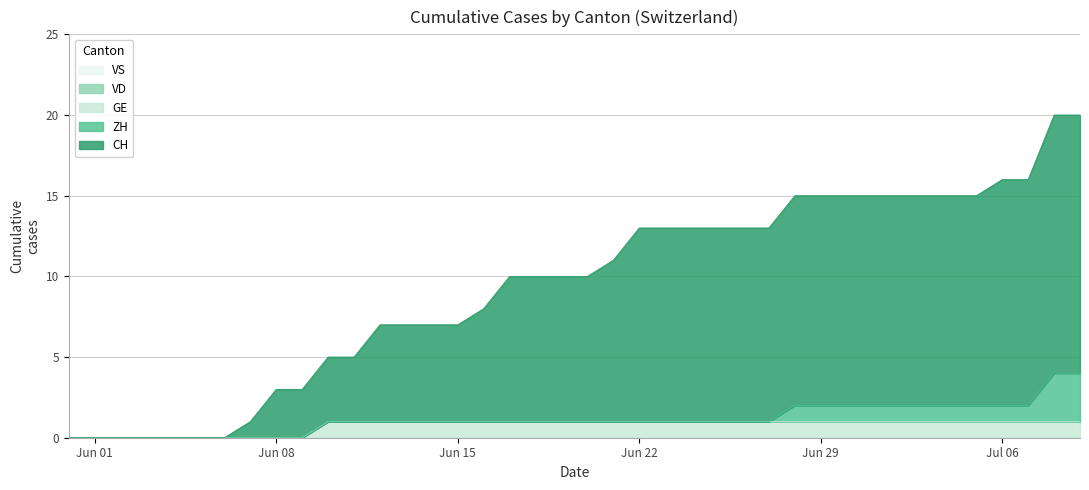

Reading left to right, what are all the values shown in this chart?

CH: 2020-05-31=0	2020-06-01=0	2020-06-02=0	2020-06-03=0	2020-06-04=0	2020-06-05=0	2020-06-06=0	2020-06-07=1	2020-06-08=3	2020-06-09=3	2020-06-10=4	2020-06-11=4	2020-06-12=6	2020-06-13=6	2020-06-14=6	2020-06-15=6	2020-06-16=7	2020-06-17=9	2020-06-18=9	2020-06-19=9	2020-06-20=9	2020-06-21=10	2020-06-22=12	2020-06-23=12	2020-06-24=12	2020-06-25=12	2020-06-26=12	2020-06-27=12	2020-06-28=13	2020-06-29=13	2020-06-30=13	2020-07-01=13	2020-07-02=13	2020-07-03=13	2020-07-04=13	2020-07-05=13	2020-07-06=14	2020-07-07=14	2020-07-08=16	2020-07-09=16
ZH: 2020-05-31=0	2020-06-01=0	2020-06-02=0	2020-06-03=0	2020-06-04=0	2020-06-05=0	2020-06-06=0	2020-06-07=0	2020-06-08=0	2020-06-09=0	2020-06-10=0	2020-06-11=0	2020-06-12=0	2020-06-13=0	2020-06-14=0	2020-06-15=0	2020-06-16=0	2020-06-17=0	2020-06-18=0	2020-06-19=0	2020-06-20=0	2020-06-21=0	2020-06-22=0	2020-06-23=0	2020-06-24=0	2020-06-25=0	2020-06-26=0	2020-06-27=0	2020-06-28=1	2020-06-29=1	2020-06-30=1	2020-07-01=1	2020-07-02=1	2020-07-03=1	2020-07-04=1	2020-07-05=1	2020-07-06=1	2020-07-07=1	2020-07-08=3	2020-07-09=3
VD: 2020-05-31=0	2020-06-01=0	2020-06-02=0	2020-06-03=0	2020-06-04=0	2020-06-05=0	2020-06-06=0	2020-06-07=0	2020-06-08=0	2020-06-09=0	2020-06-10=0	2020-06-11=0	2020-06-12=0	2020-06-13=0	2020-06-14=0	2020-06-15=0	2020-06-16=0	2020-06-17=0	2020-06-18=0	2020-06-19=0	2020-06-20=0	2020-06-21=0	2020-06-22=0	2020-06-23=0	2020-06-24=0	2020-06-25=0	2020-06-26=0	2020-06-27=0	2020-06-28=0	2020-06-29=0	2020-06-30=0	2020-07-01=0	2020-07-02=0	2020-07-03=0	2020-07-04=0	2020-07-05=0	2020-07-06=0	2020-07-07=0	2020-07-08=0	2020-07-09=0
GE: 2020-05-31=0	2020-06-01=0	2020-06-02=0	2020-06-03=0	2020-06-04=0	2020-06-05=0	2020-06-06=0	2020-06-07=0	2020-06-08=0	2020-06-09=0	2020-06-10=1	2020-06-11=1	2020-06-12=1	2020-06-13=1	2020-06-14=1	2020-06-15=1	2020-06-16=1	2020-06-17=1	2020-06-18=1	2020-06-19=1	2020-06-20=1	2020-06-21=1	2020-06-22=1	2020-06-23=1	2020-06-24=1	2020-06-25=1	2020-06-26=1	2020-06-27=1	2020-06-28=1	2020-06-29=1	2020-06-30=1	2020-07-01=1	2020-07-02=1	2020-07-03=1	2020-07-04=1	2020-07-05=1	2020-07-06=1	2020-07-07=1	2020-07-08=1	2020-07-09=1
VS: 2020-05-31=0	2020-06-01=0	2020-06-02=0	2020-06-03=0	2020-06-04=0	2020-06-05=0	2020-06-06=0	2020-06-07=0	2020-06-08=0	2020-06-09=0	2020-06-10=0	2020-06-11=0	2020-06-12=0	2020-06-13=0	2020-06-14=0	2020-06-15=0	2020-06-16=0	2020-06-17=0	2020-06-18=0	2020-06-19=0	2020-06-20=0	2020-06-21=0	2020-06-22=0	2020-06-23=0	2020-06-24=0	2020-06-25=0	2020-06-26=0	2020-06-27=0	2020-06-28=0	2020-06-29=0	2020-06-30=0	2020-07-01=0	2020-07-02=0	2020-07-03=0	2020-07-04=0	2020-07-05=0	2020-07-06=0	2020-07-07=0	2020-07-08=0	2020-07-09=0